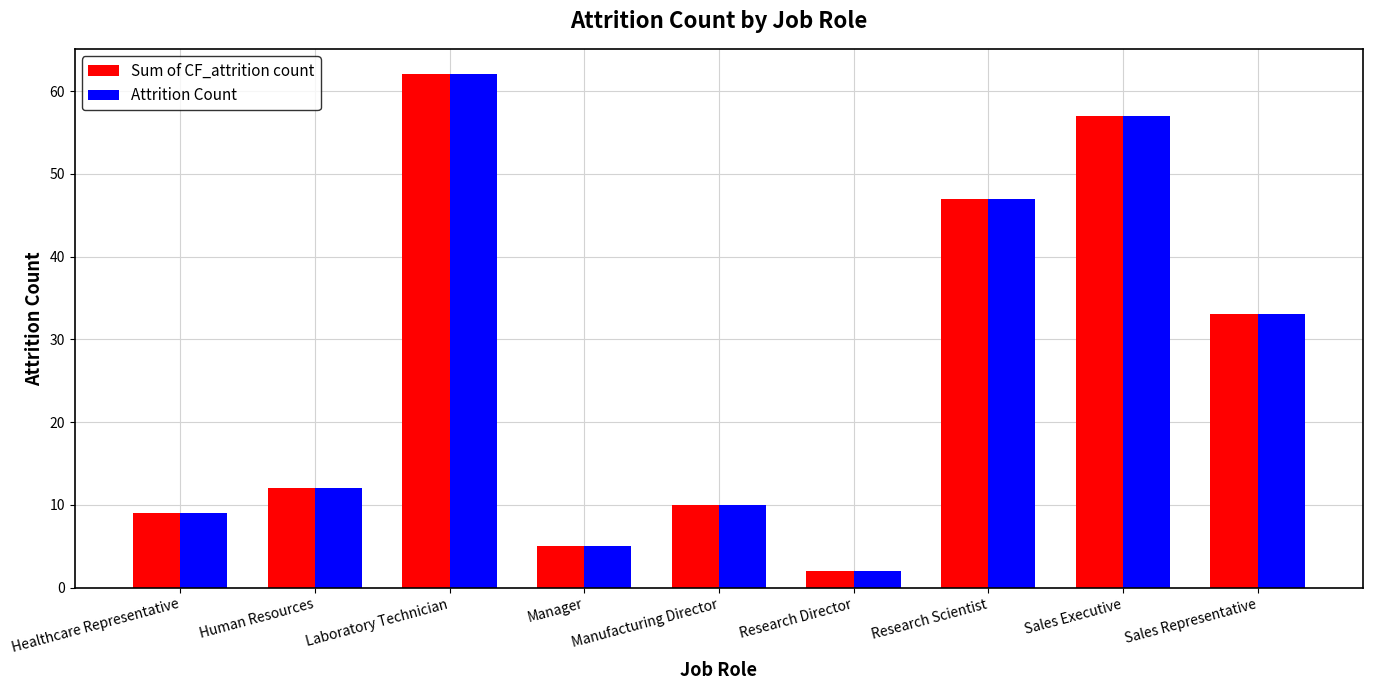

What is the label of the 6th bar from the right?

Manager